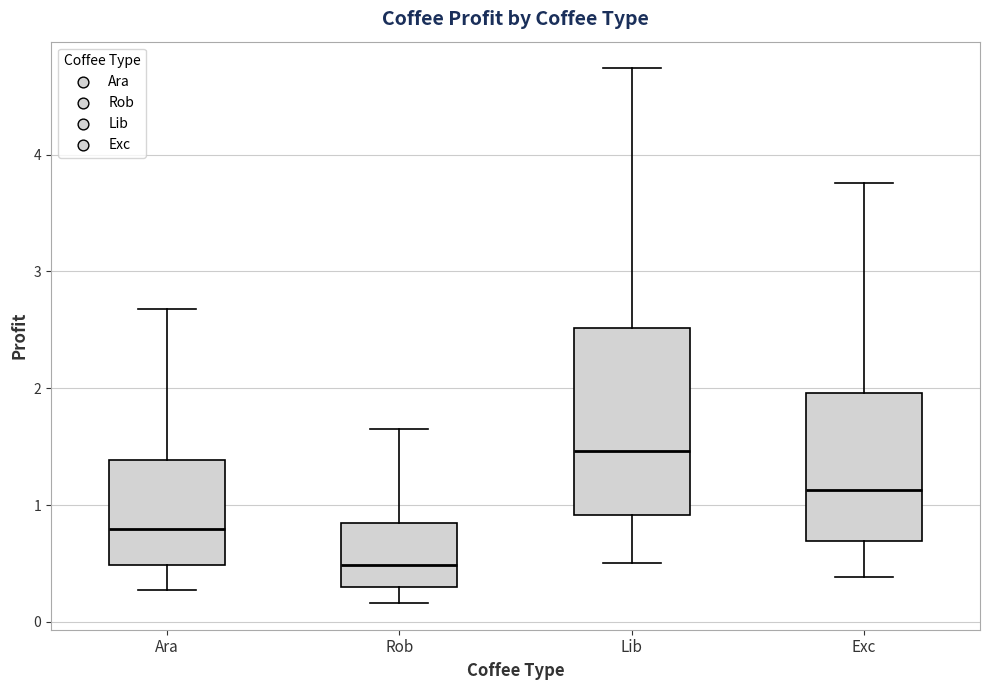

Reading left to right, read every box against the y-axis: the position of its median line, the range the box covers, and the ends of its whiskers. The values are not printed on the chart, so give them approximately, as read against the axis.

Ara: median 0.8, box 0.5 to 1.4, whiskers 0.3 to 2.7
Rob: median 0.5, box 0.3 to 0.8, whiskers 0.2 to 1.6
Lib: median 1.5, box 0.9 to 2.5, whiskers 0.5 to 4.7
Exc: median 1.1, box 0.7 to 2.0, whiskers 0.4 to 3.8